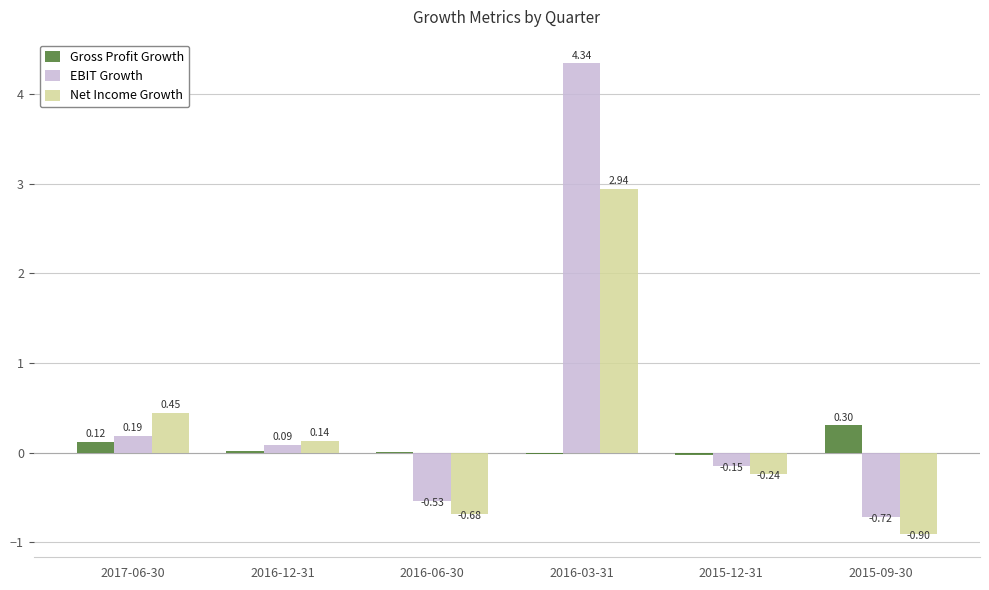

What is the sum of all Net Income Growth values?

1.7